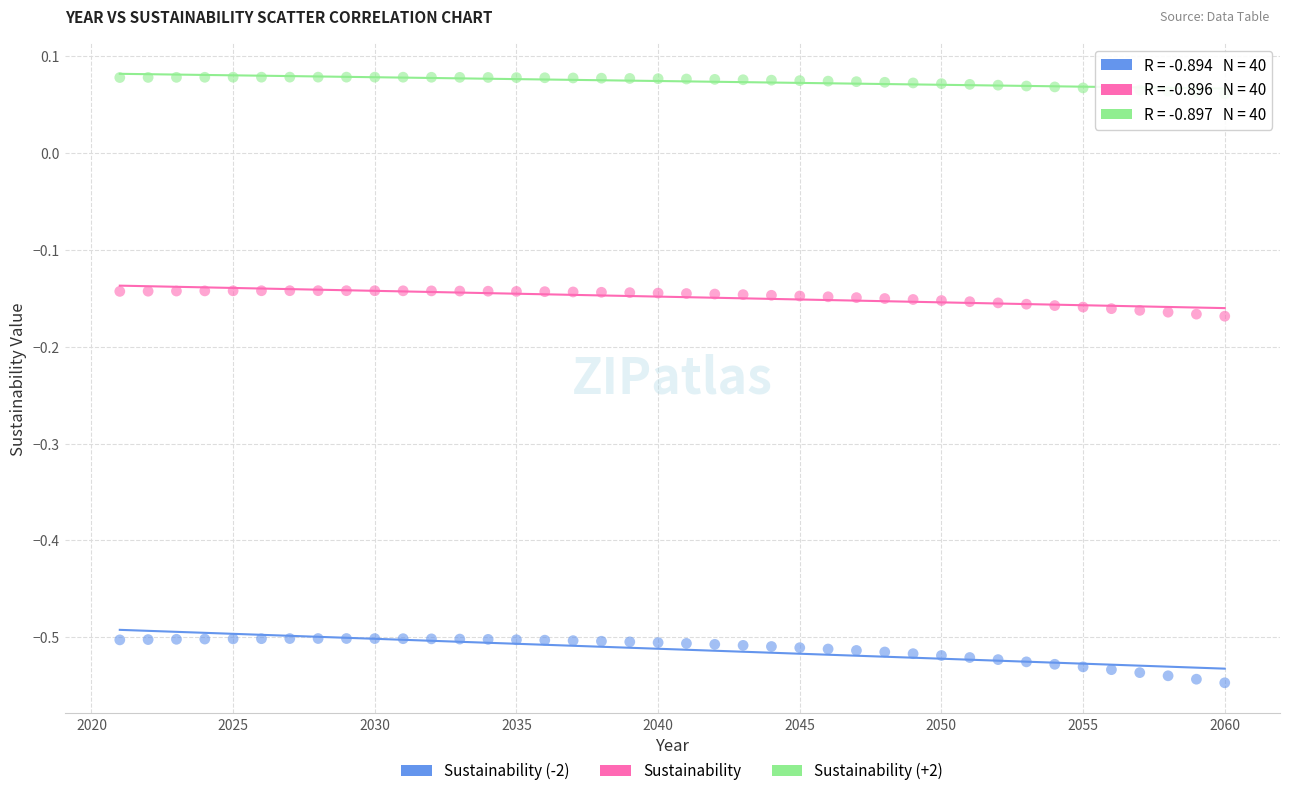

What are all the series names shown in the legend?

Sustainability (-2), Sustainability, Sustainability (+2)